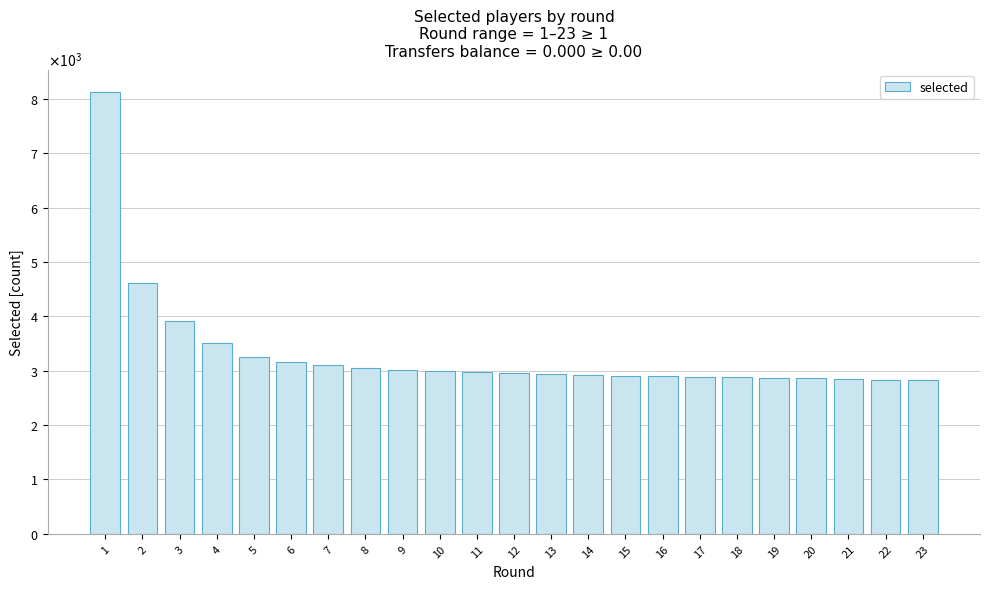

Does the chart contain any negative values?

No